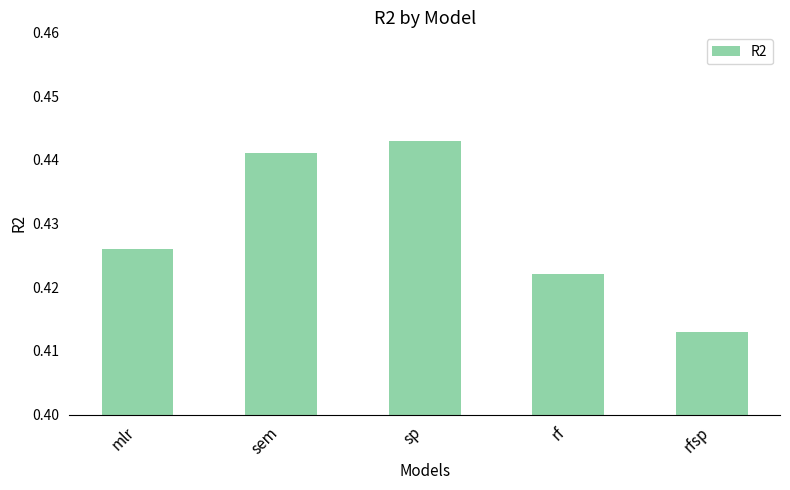

At which category does the chart reach its peak across all series?

sp